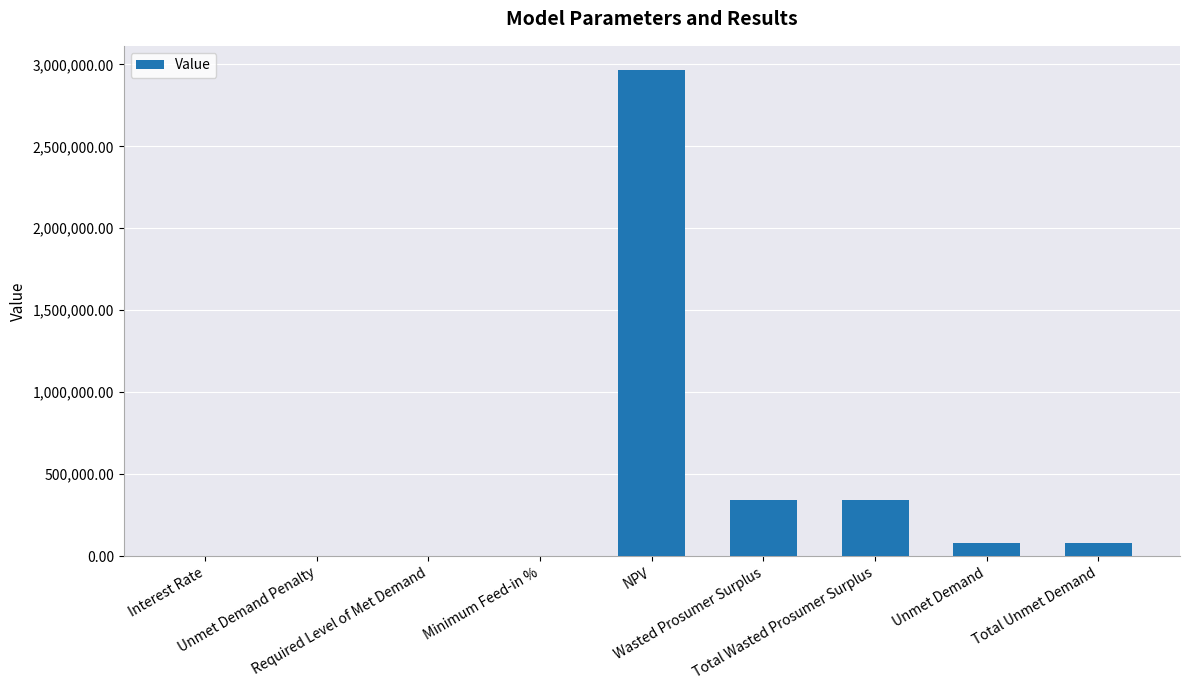

Is it true that the value at Wasted Prosumer Surplus is 342857.6?

True